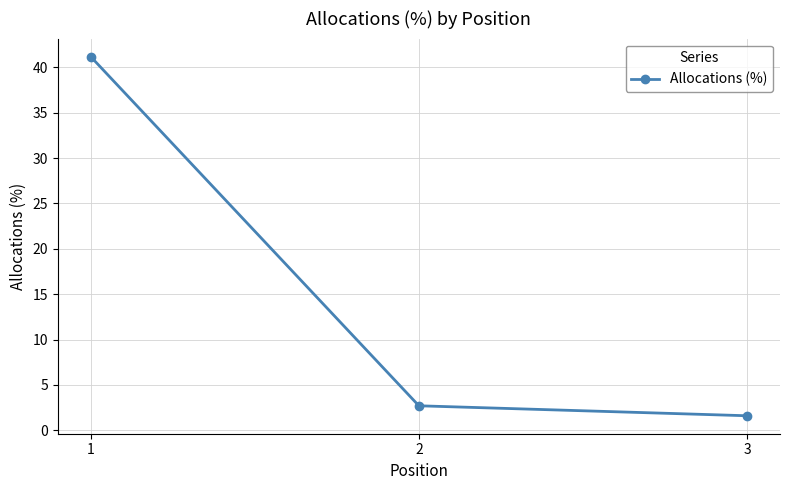

What is the ratio of the value at 2 to the value at 3?

1.7